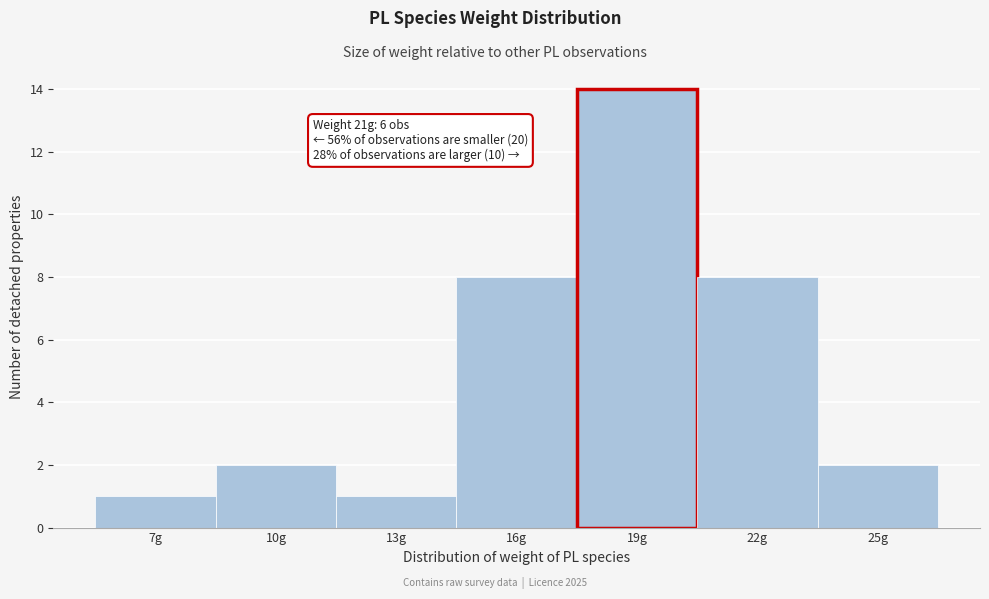

Reading left to right, list all the values displayed in this chart.

7g=1	10g=2	13g=1	16g=8	19g=14	22g=8	25g=2